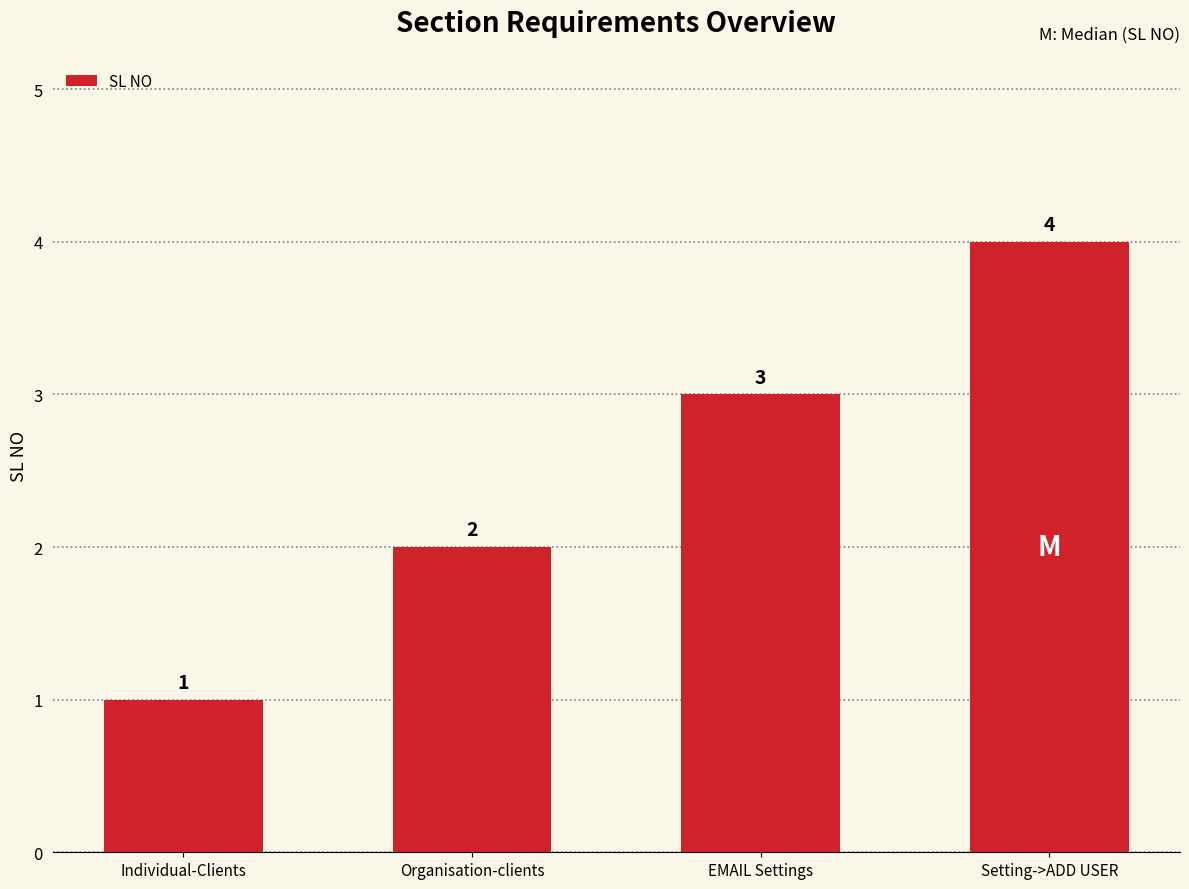

Rank the categories by value from lowest to highest.

Individual-Clients, Organisation-clients, EMAIL Settings, Setting->ADD USER